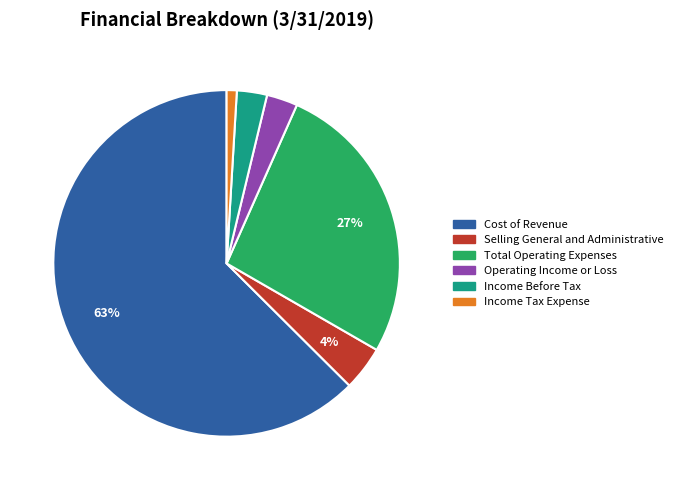

Which category accounts for the majority?

Cost of Revenue